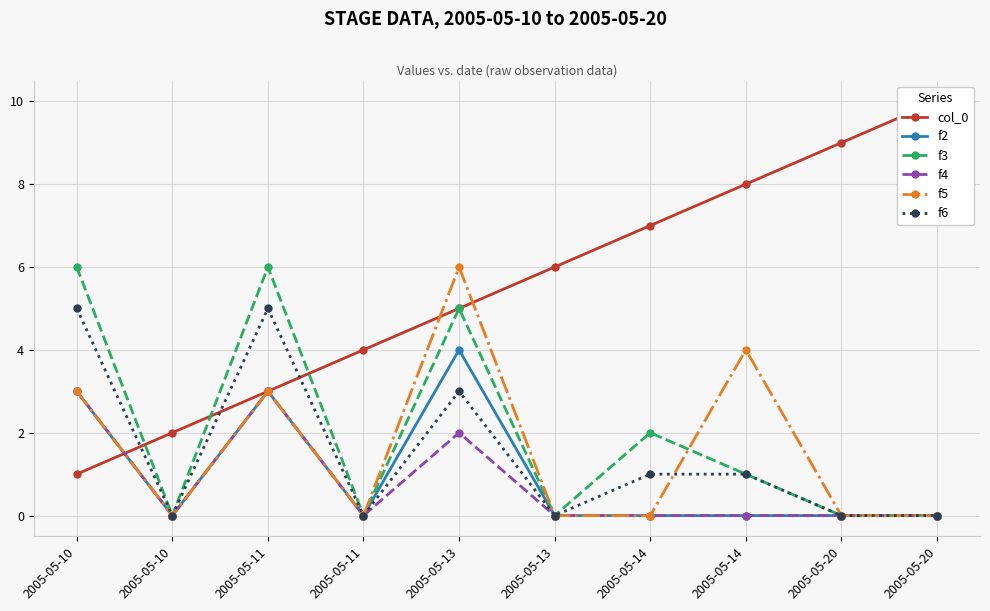

Count the number of data series in this chart.

6